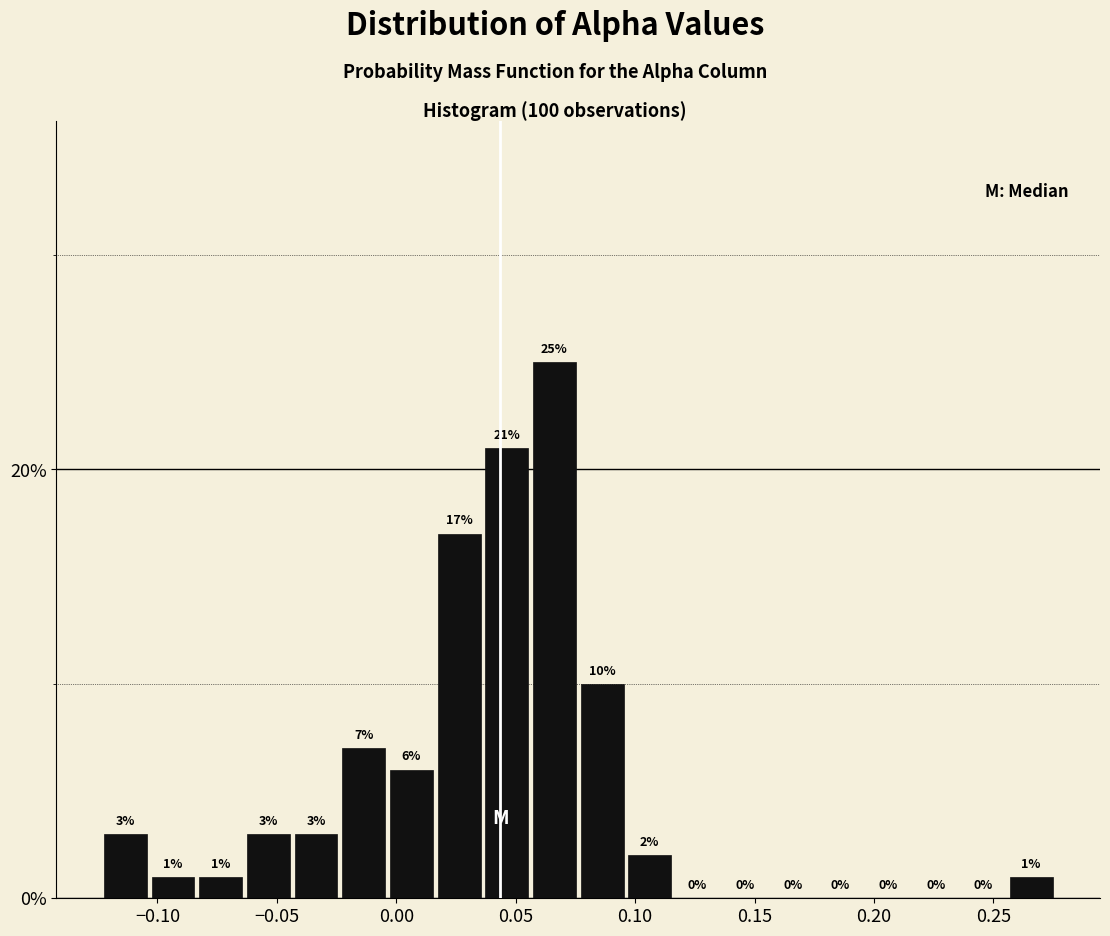

Read against the x-axis, roughly where is the centre of the tallest bar?

0.065